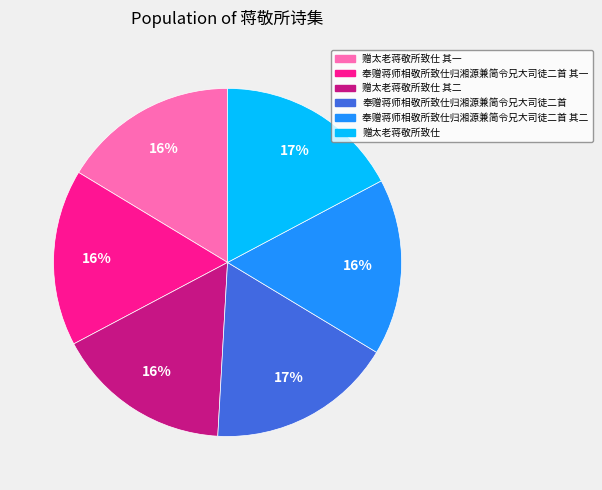

Approximately how many times larger is the value at 奉赠蒋师相敬所致仕归湘源兼简令兄大司徒二首 其一 compared to 赠太老蒋敬所致仕 其一?

1.0